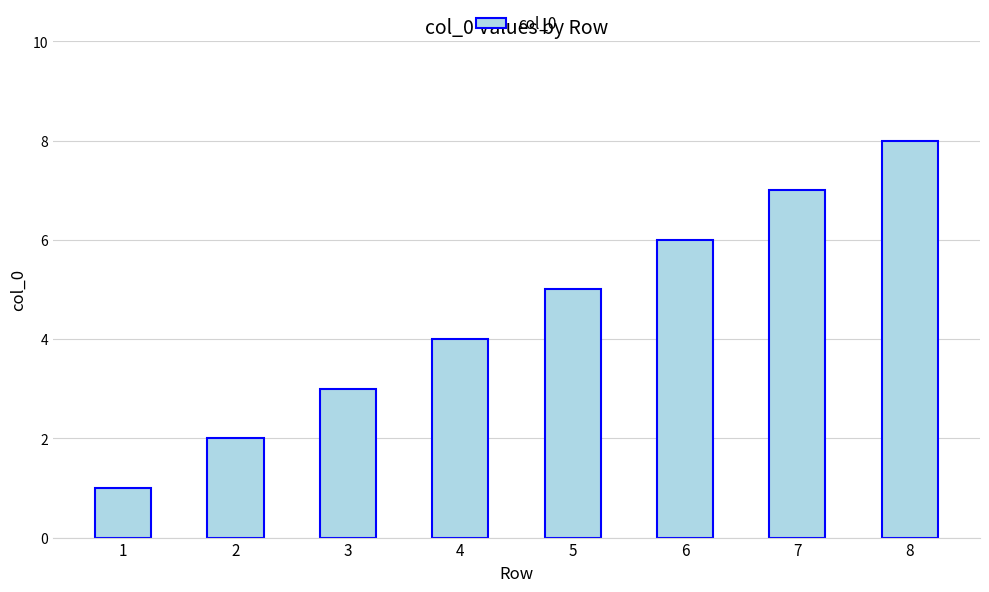

What is the maximum value shown in the chart?

8